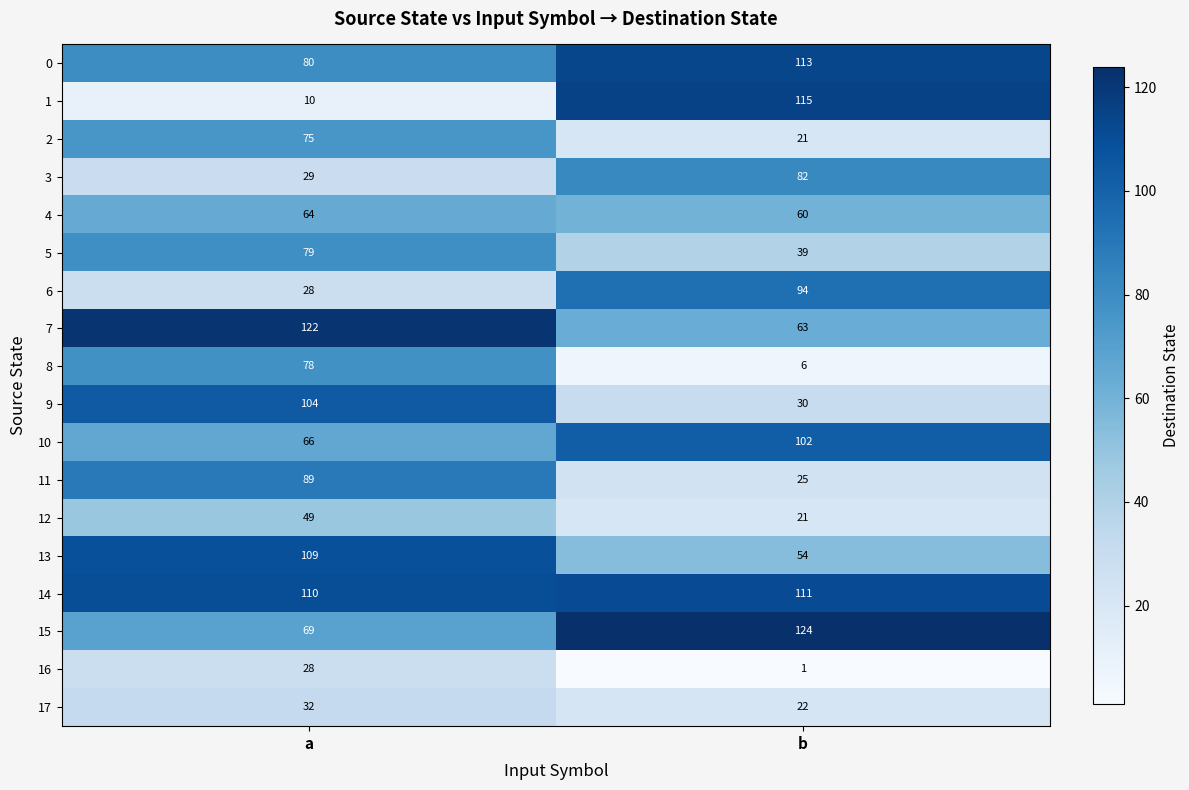

What is the approximate value of 5 at a?

79